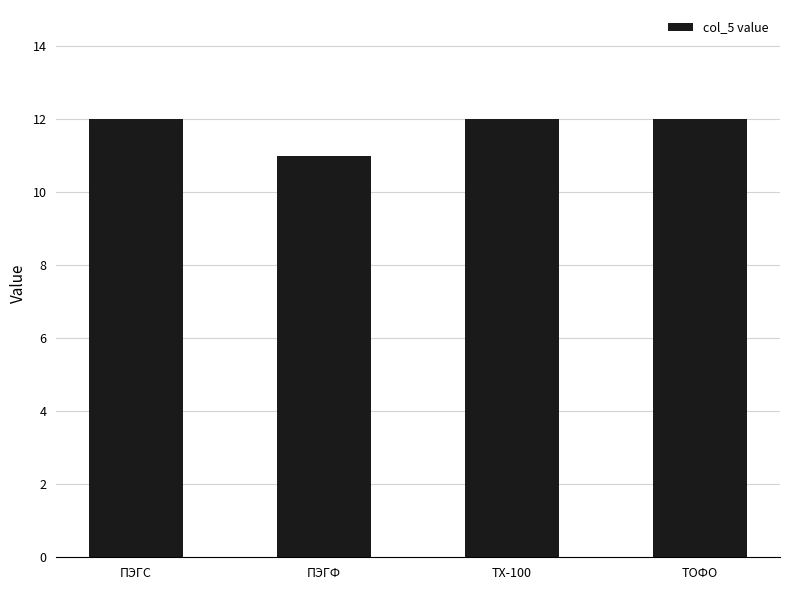

What is the label of the 3rd bar from the left?

ТХ-100